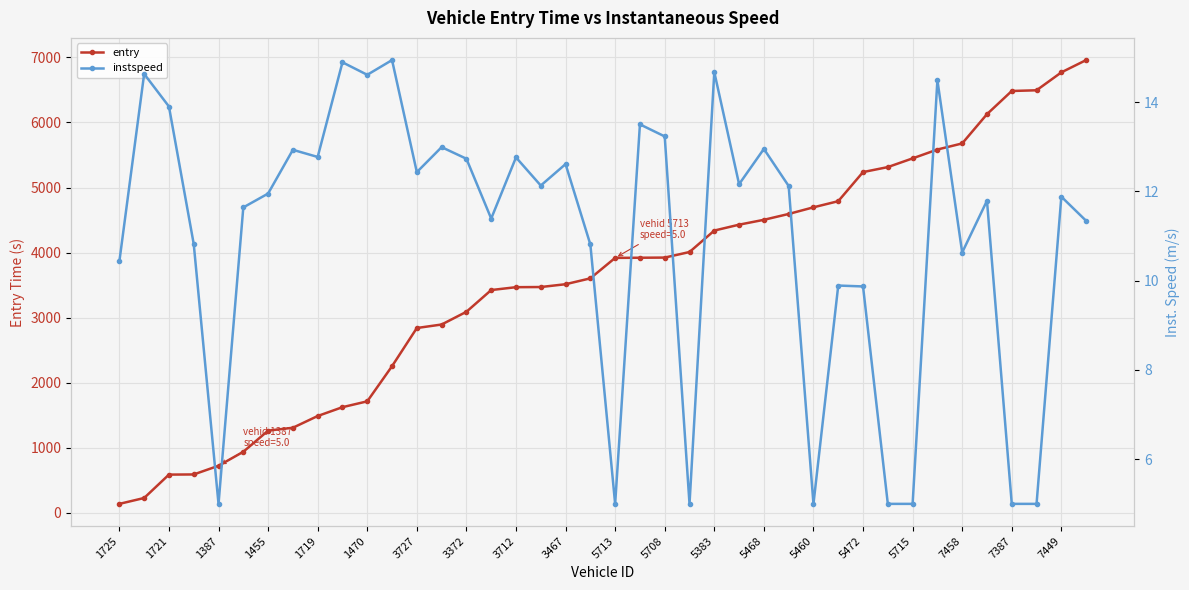

Which series has the widest spread of values?

entry